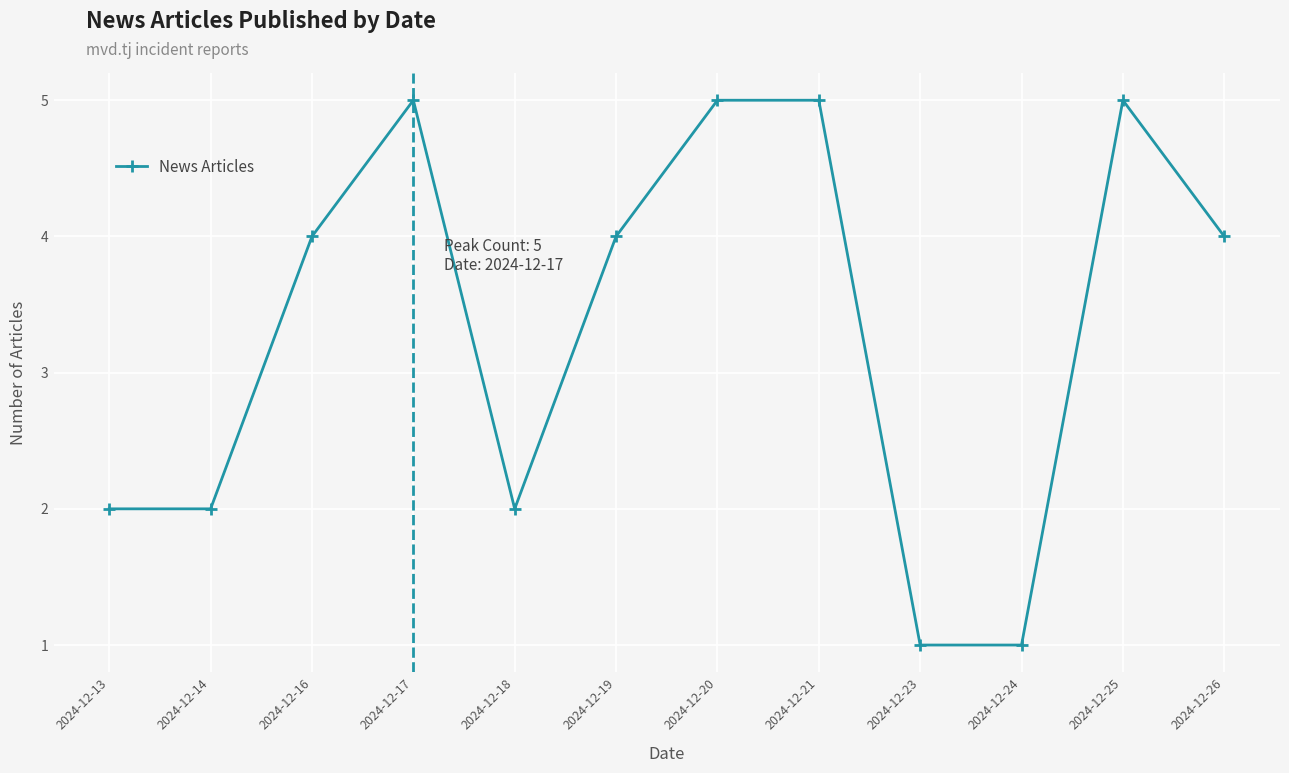

Between 2024-12-26 and 2024-12-13, which is larger?

2024-12-26